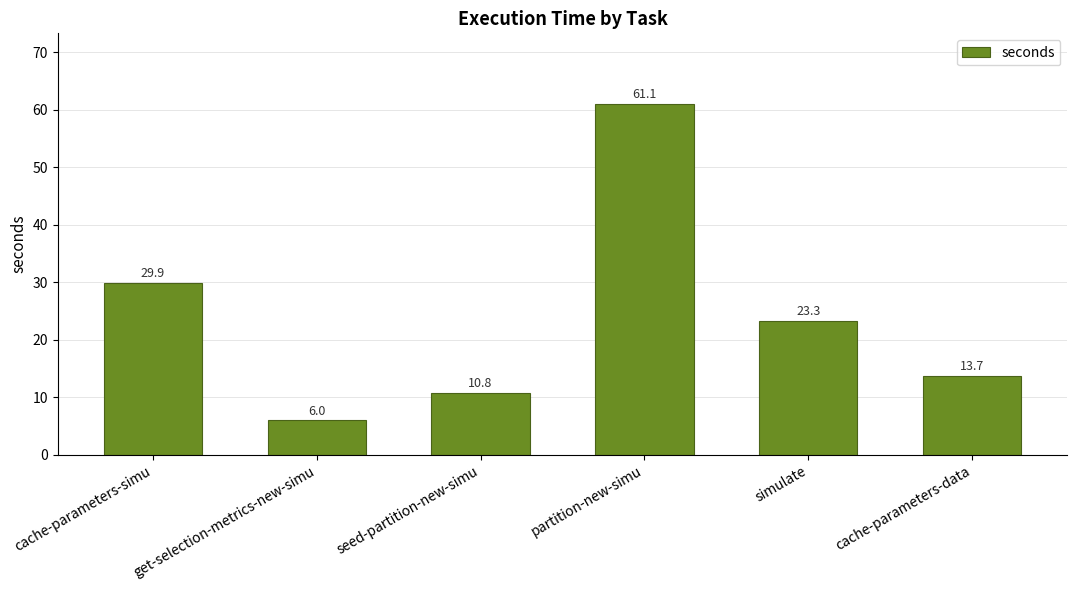

What is the sum of all values?

144.8